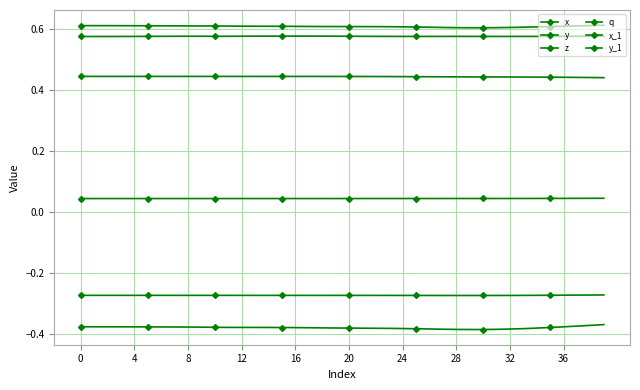

True or false: x_1 and x intersect in this chart.

False